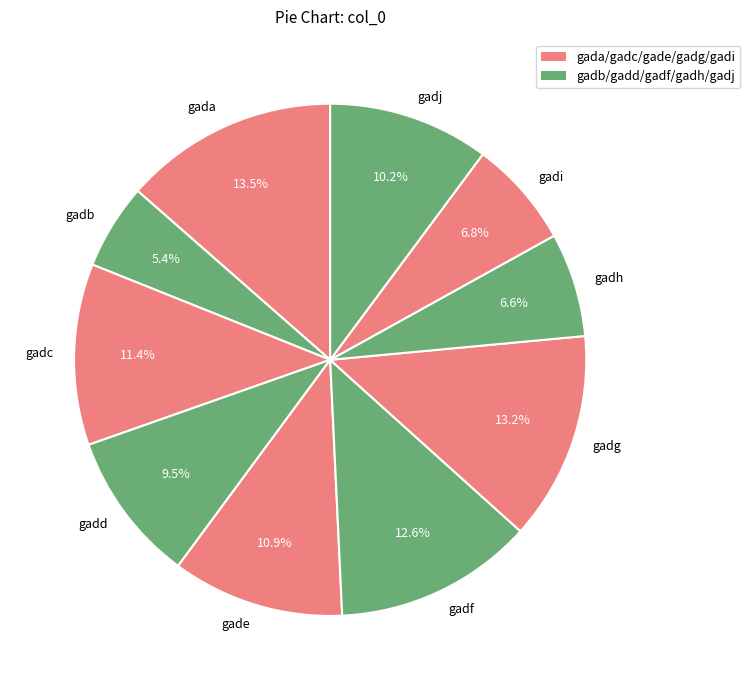

What is the total percentage of gadb and gadj?

15.6%